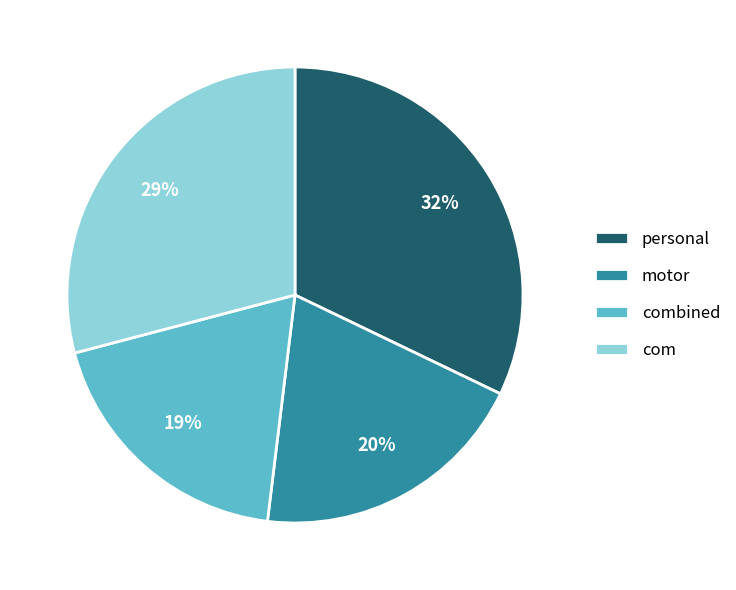

Does personal account for over 50% of the chart?

No